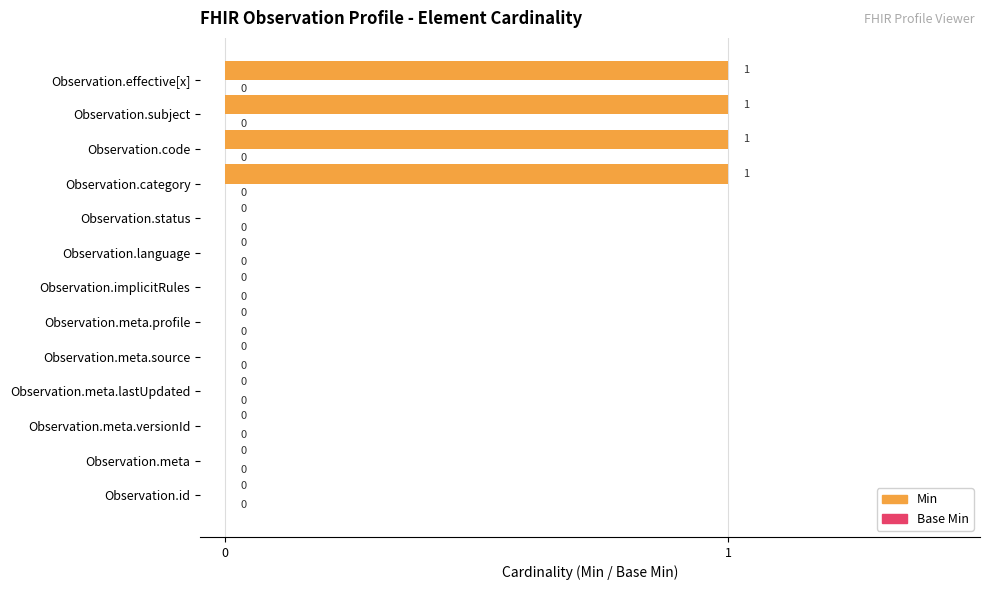

The chart shows a value of 0 at Observation.meta.profile. True or false?

True